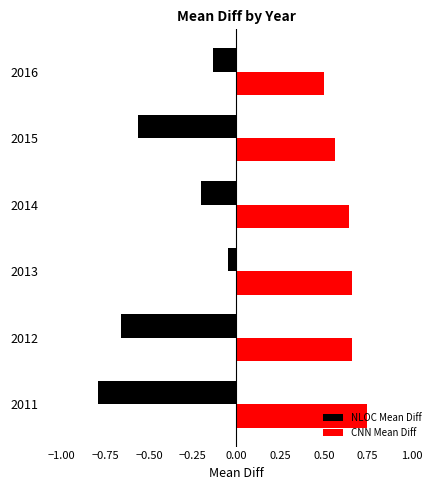

The value of CNN Mean Diff at 2013 is 1.0. True or false?

False